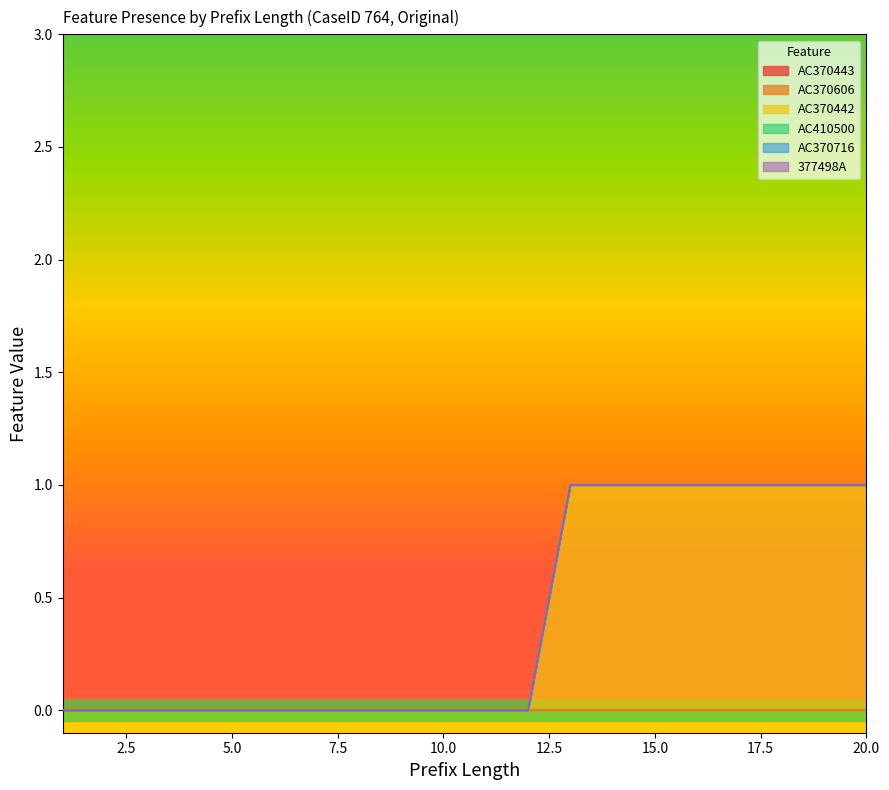

At which label does AC370442 reach its minimum?

1